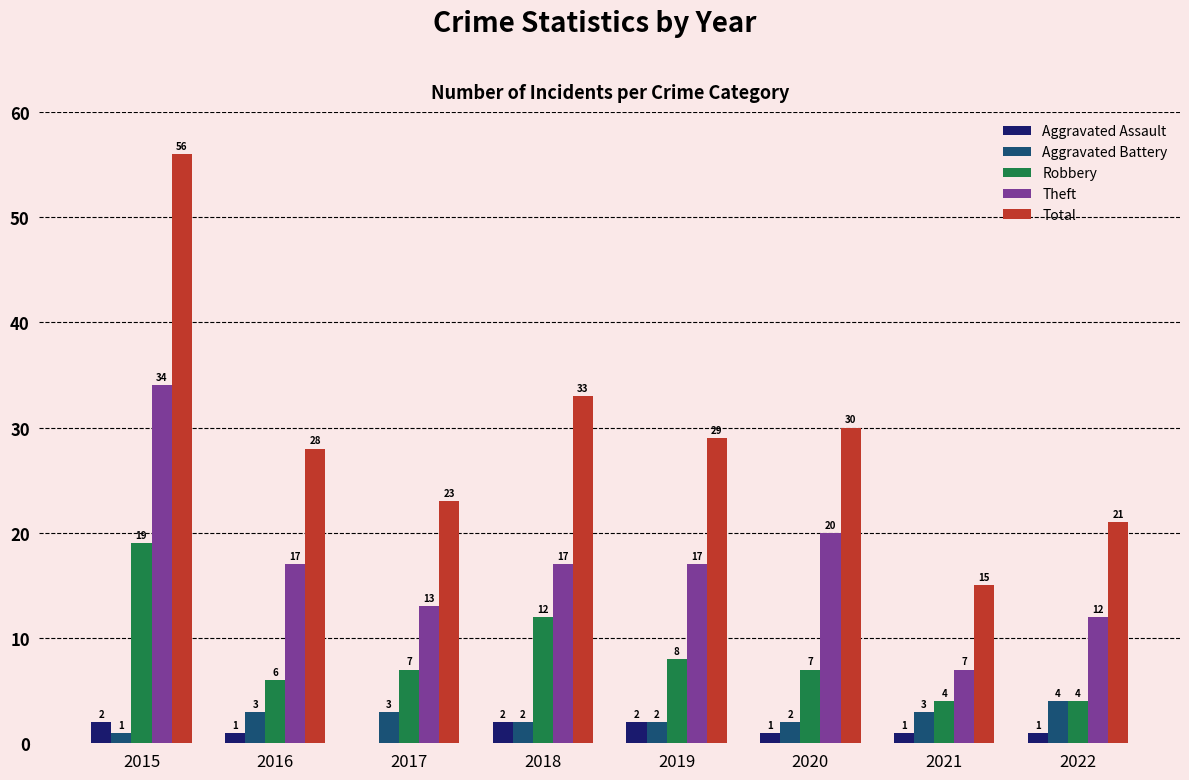

True or false: Total has a value of 28 at 2016.

True